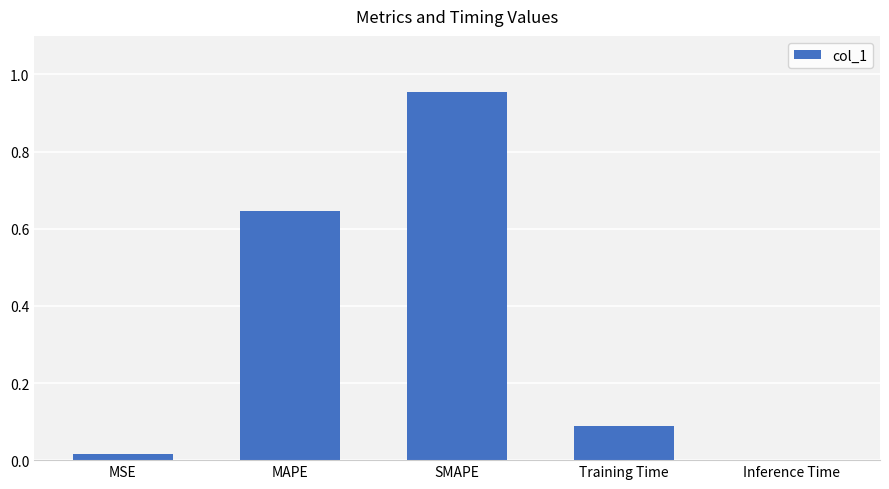

The chart shows a value of 0.0 at Inference Time. True or false?

True